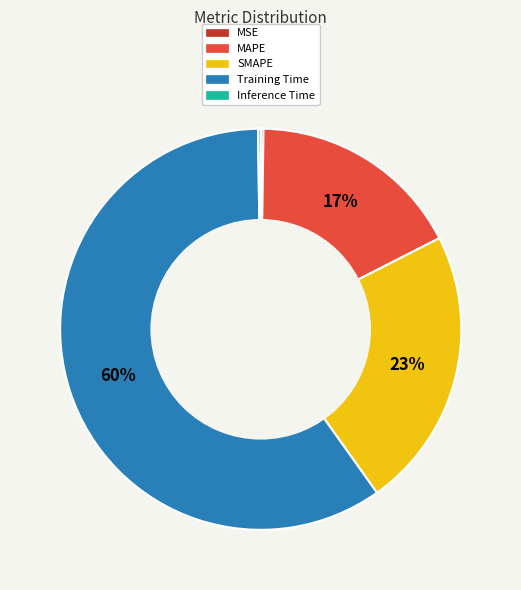

To the nearest percent, what is the average slice percentage?

20%